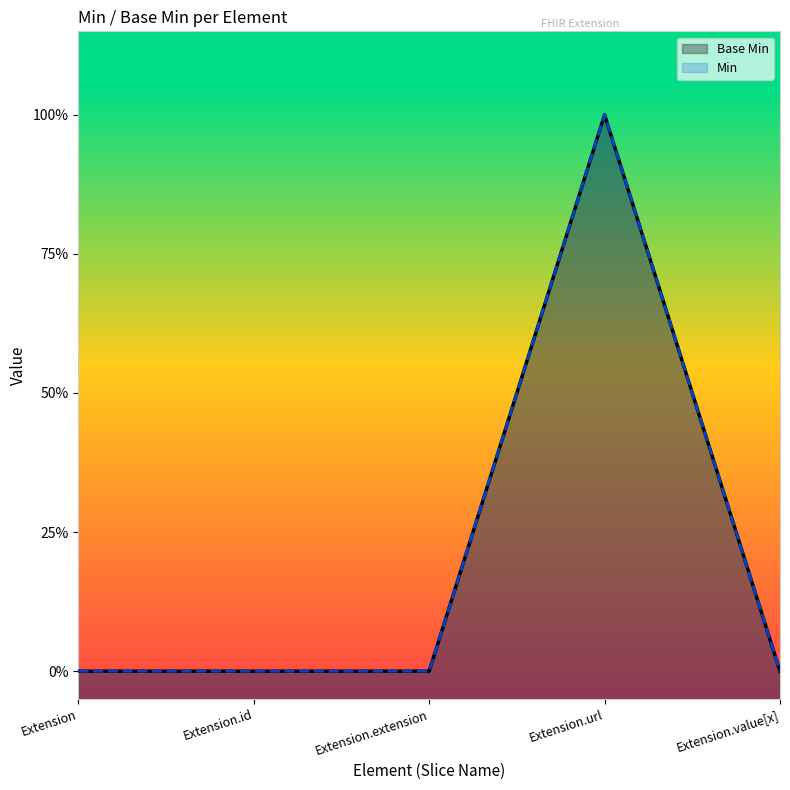

True or false: Min and Base Min cross at least once.

False